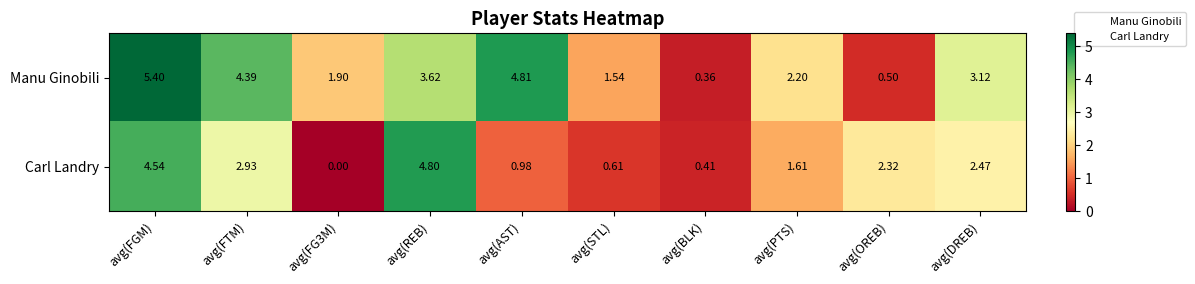

At which category does the chart reach its peak across all series?

avg(FGM)